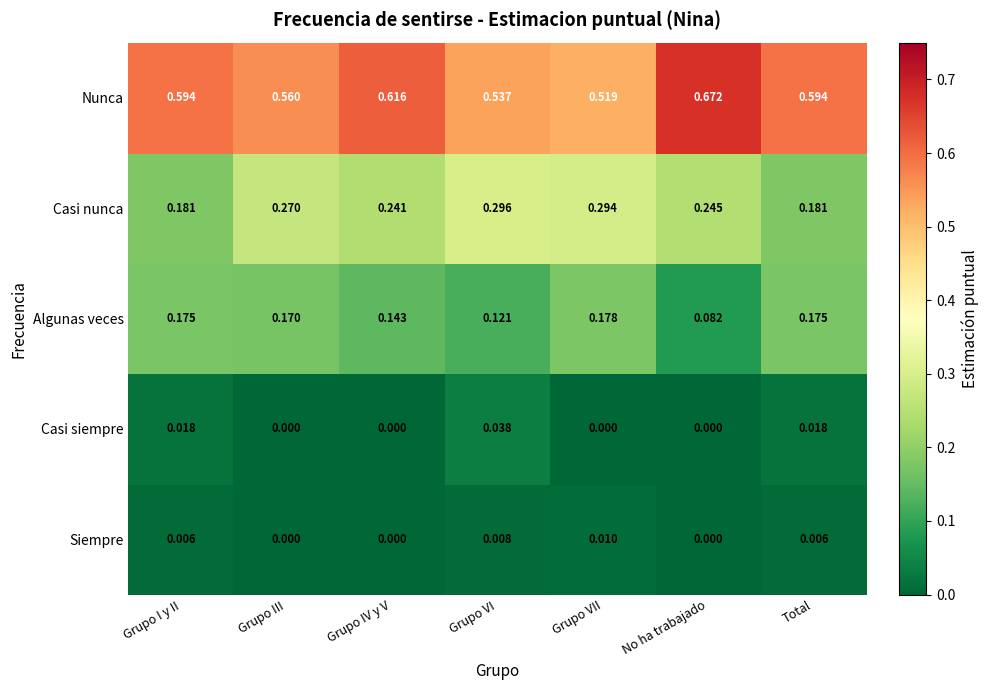

At Total, list the series in order from largest to smallest.

Nunca, Casi nunca, Algunas veces, Casi siempre, Siempre